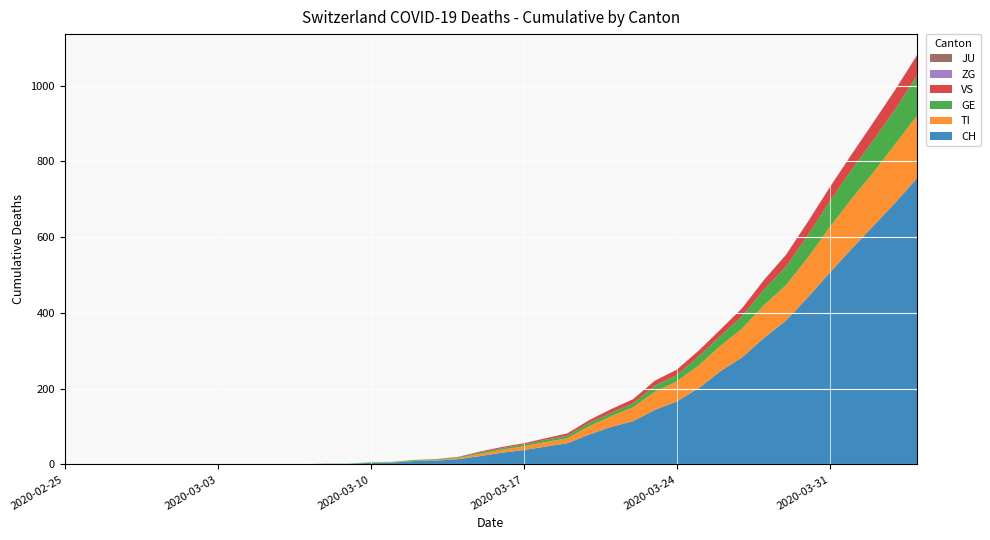

Reading left to right, transcribe all the data shown in this chart.

CH: 0	0	0	0	0	0	0	0	0	0	1	1	2	2	4	5	9	10	14	22	31	38	47	56	79	99	114	144	166	201	246	283	334	380	441	506	569	630	691	756
TI: 0	0	0	0	0	0	0	0	0	0	0	0	0	0	1	1	1	1	3	6	8	10	12	13	22	28	37	48	53	60	67	76	87	93	105	120	132	141	155	165
GE: 0	0	0	0	0	0	0	0	0	0	0	0	0	0	1	1	2	2	2	4	4	5	6	7	9	9	10	16	17	24	26	33	41	49	59	68	77	85	92	106
VS: 0	0	0	0	0	0	0	0	0	0	0	0	0	0	0	0	0	1	1	2	3	3	4	6	7	10	11	13	14	15	17	21	25	31	35	37	40	47	51	53
ZG: 0	0	0	0	0	0	0	0	0	0	0	0	0	0	0	0	0	0	0	0	0	0	0	0	0	0	0	0	0	0	0	0	1	1	1	1	1	1	1	2
JU: 0	0	0	0	0	0	0	0	0	0	0	0	0	0	0	0	0	0	0	0	0	0	0	0	0	0	0	0	0	0	0	0	0	0	0	0	0	0	0	0